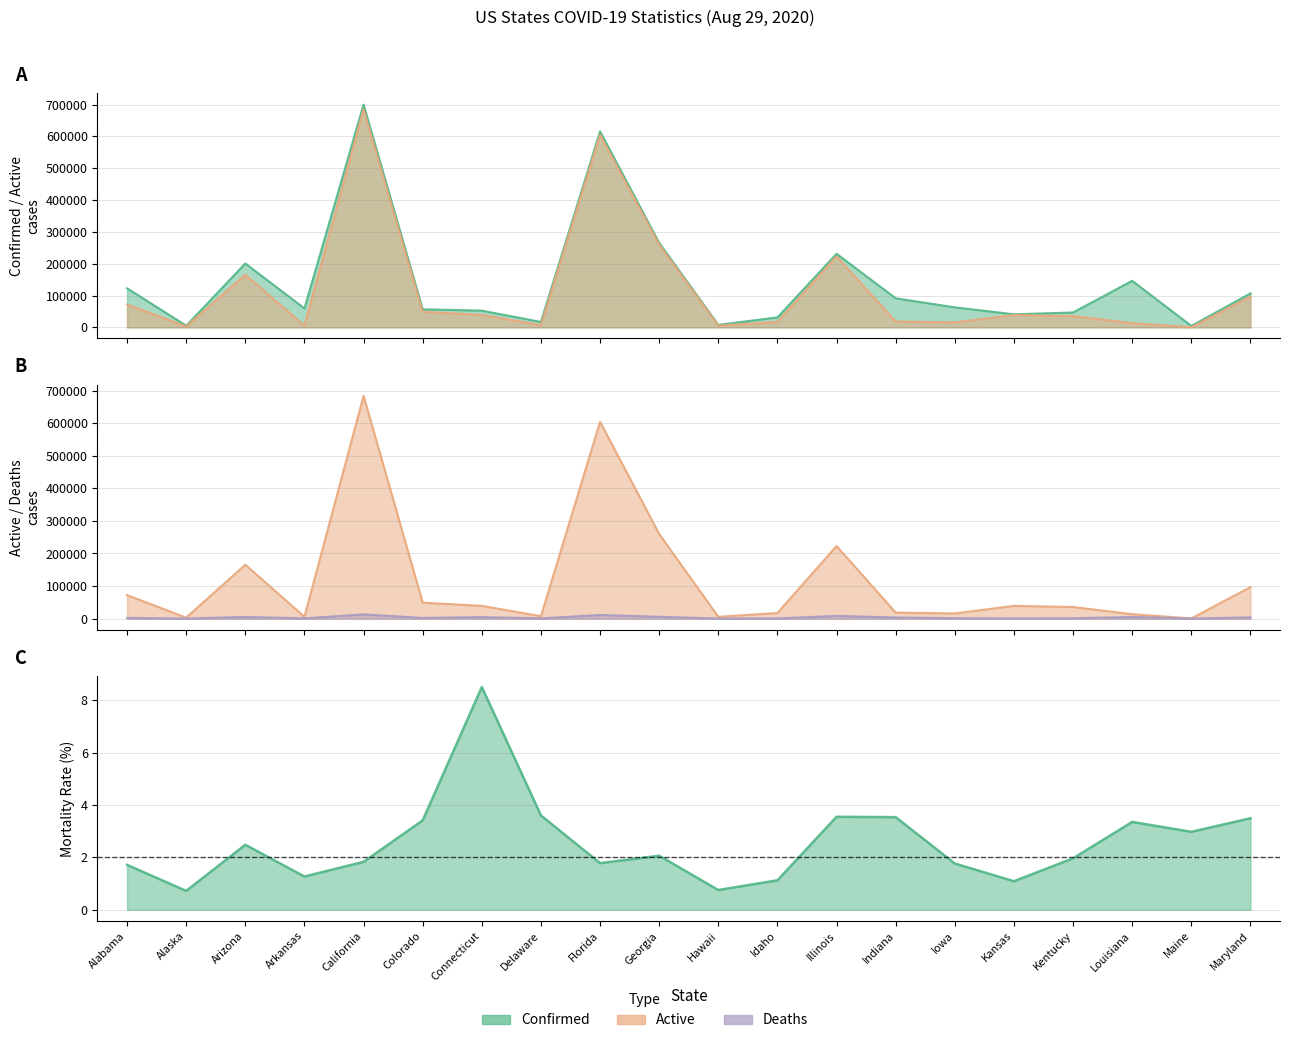

In Deaths, how many points are higher than both neighbors (excluding endpoints)?

6